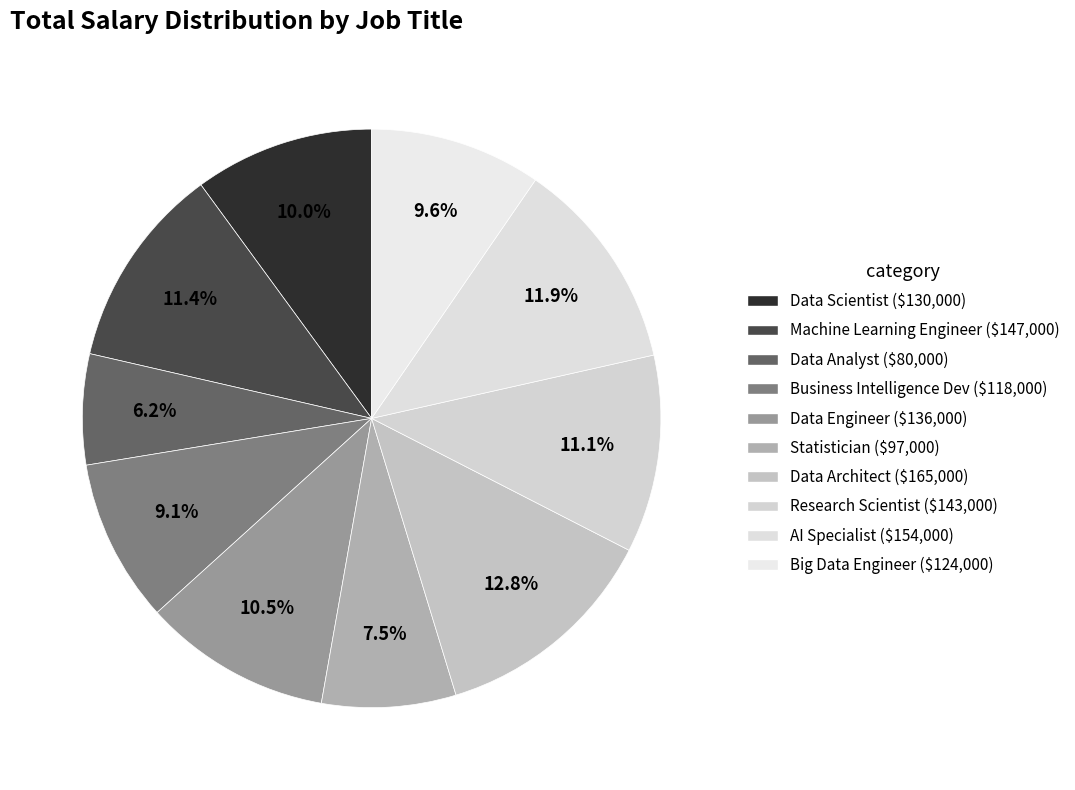

To the nearest percent, what is the difference between the Research Scientist and Data Architect slice percentages?

2%